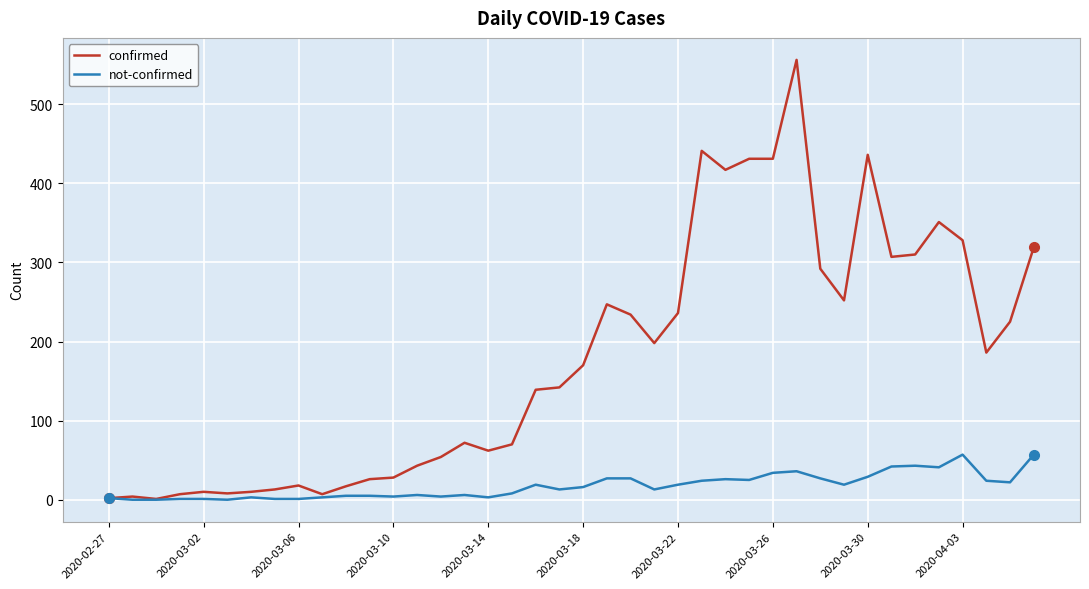

What are all the series names shown in the legend?

confirmed, not-confirmed